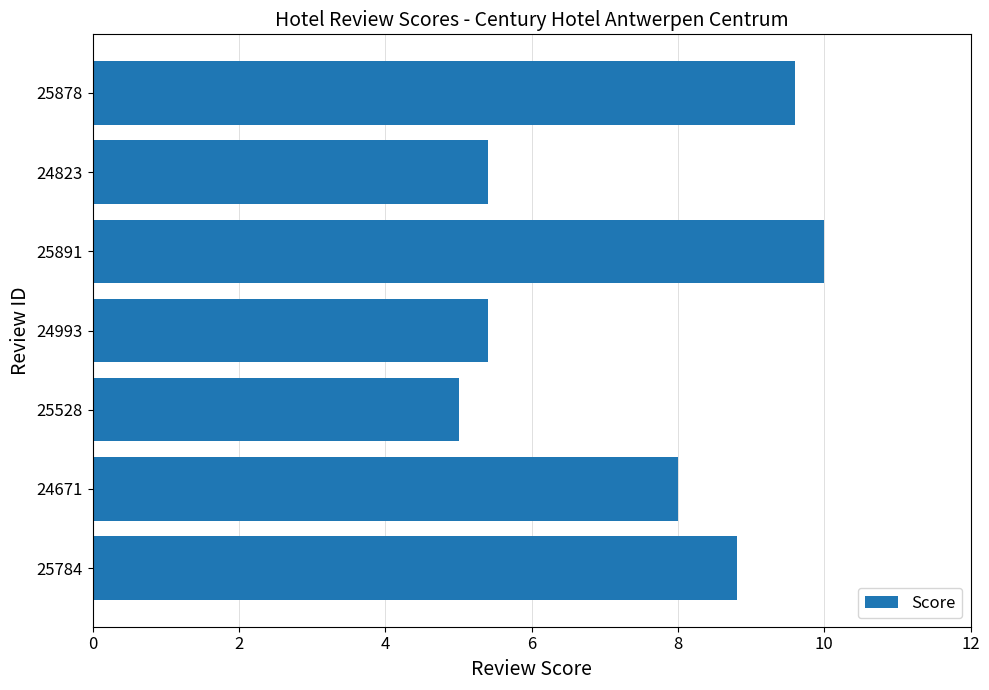

What is the ratio of the value at 25891 to the value at 24993?

1.9